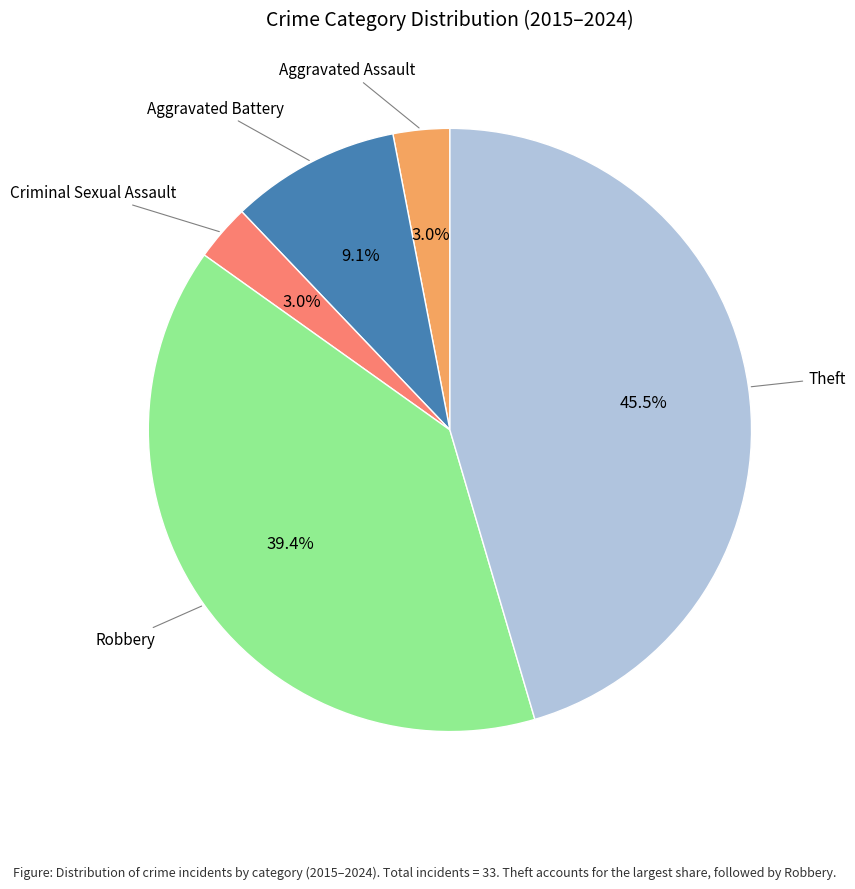

Does any single category account for the majority?

No